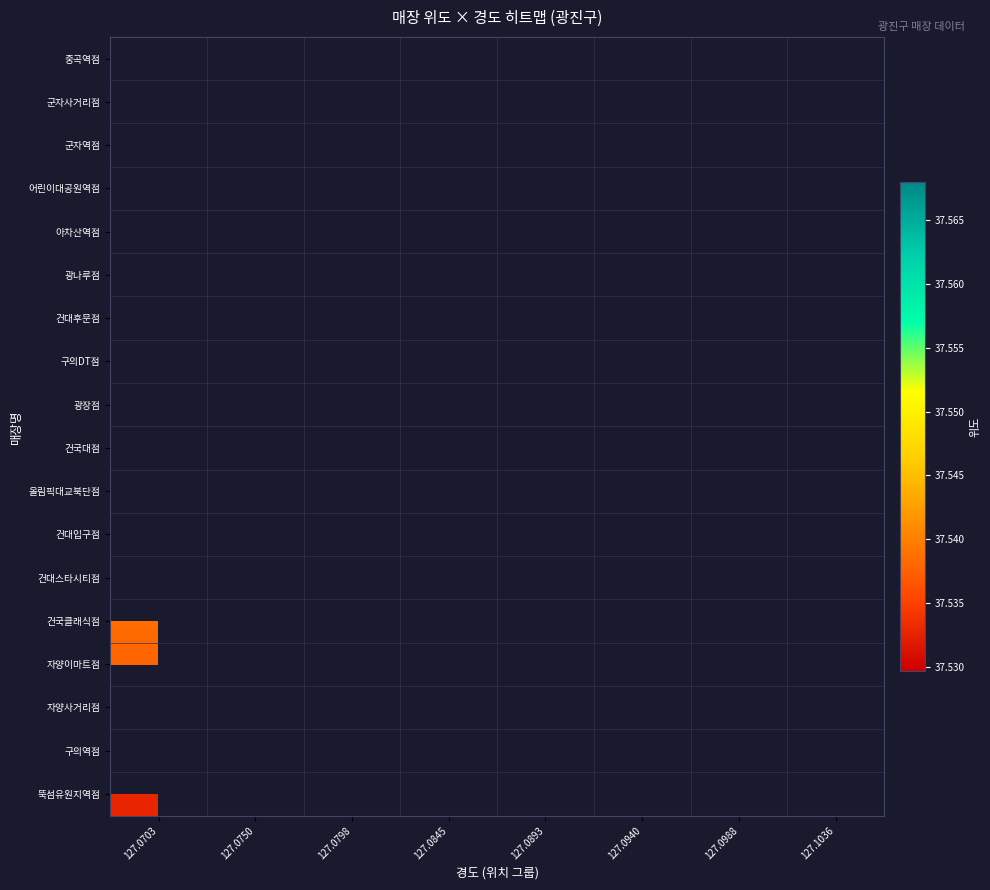

How many categories are shown in the chart?

8